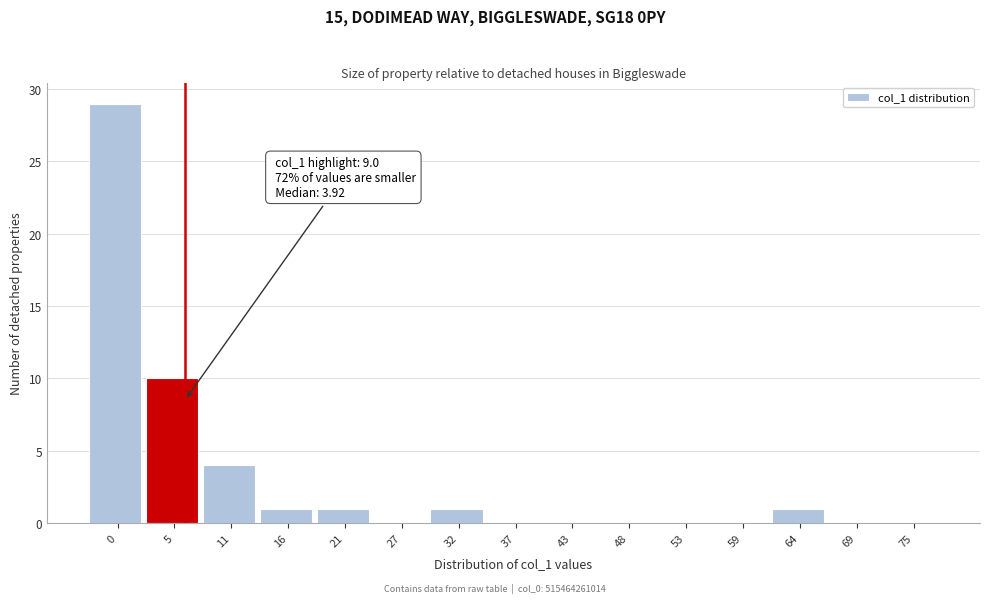

Reading left to right, list all the values displayed in this chart.

0=29	5=10	11=4	16=1	21=1	27=0	32=1	37=0	43=0	48=0	53=0	59=0	64=1	69=0	75=0